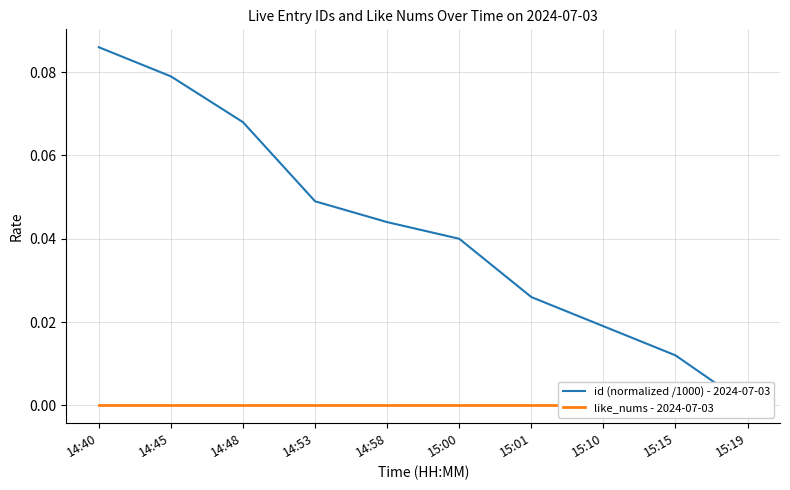

What are all the series names shown in the legend?

id (normalized /1000) - 2024-07-03, like_nums - 2024-07-03